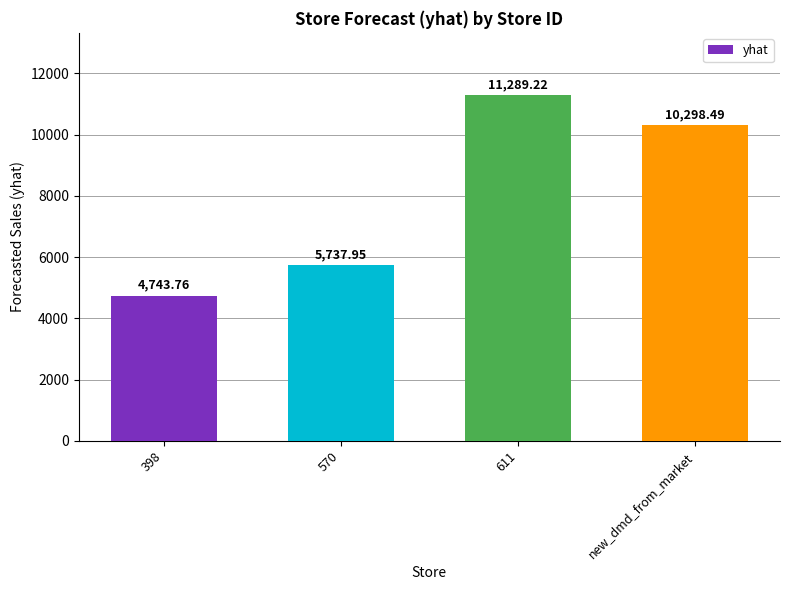

What is the greatest value displayed?

11289.2